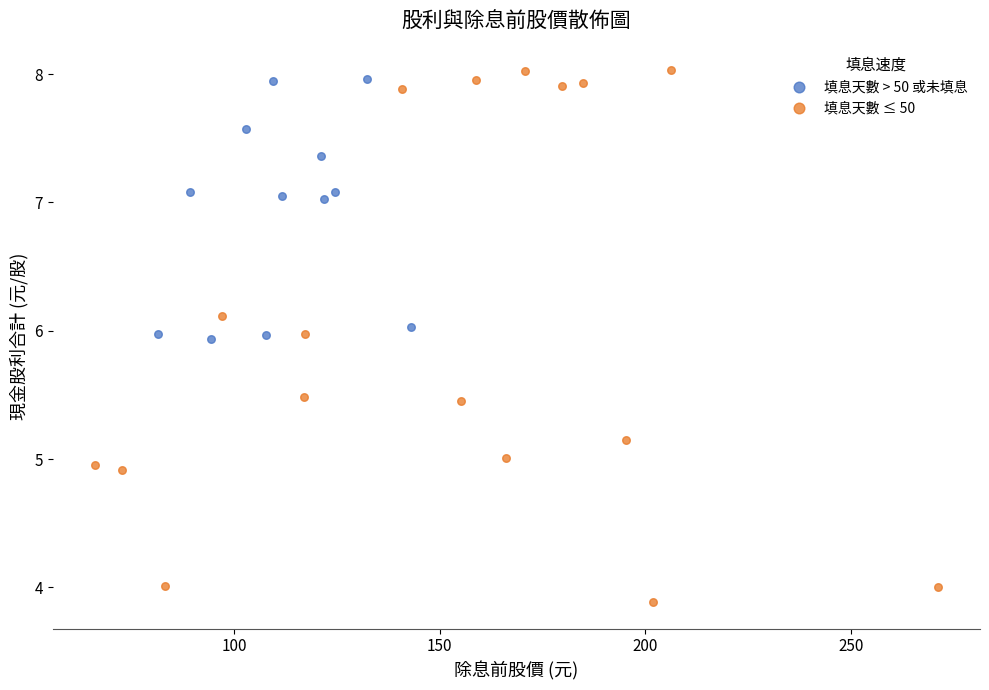

Which series contains the lowest Y value?

填息天數 ≤ 50